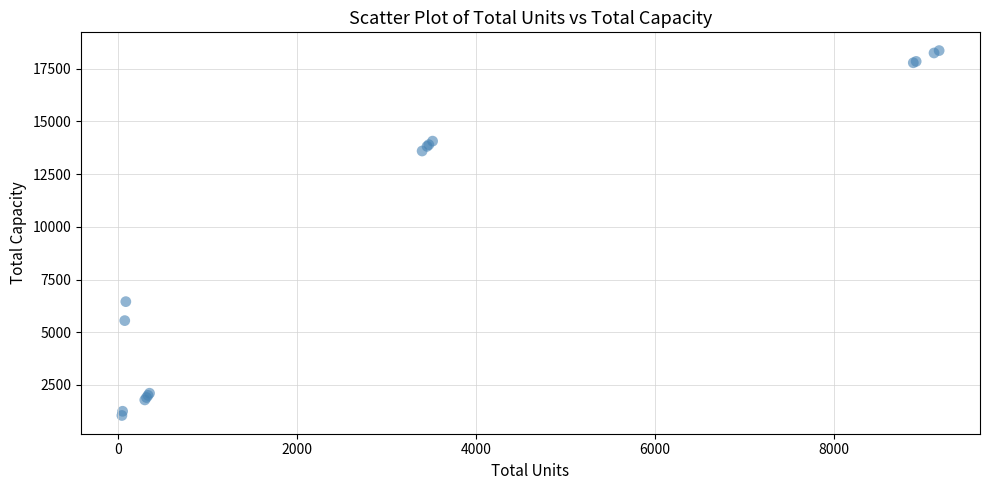

What Y value in the scatter plot is closest to 9705?

6450